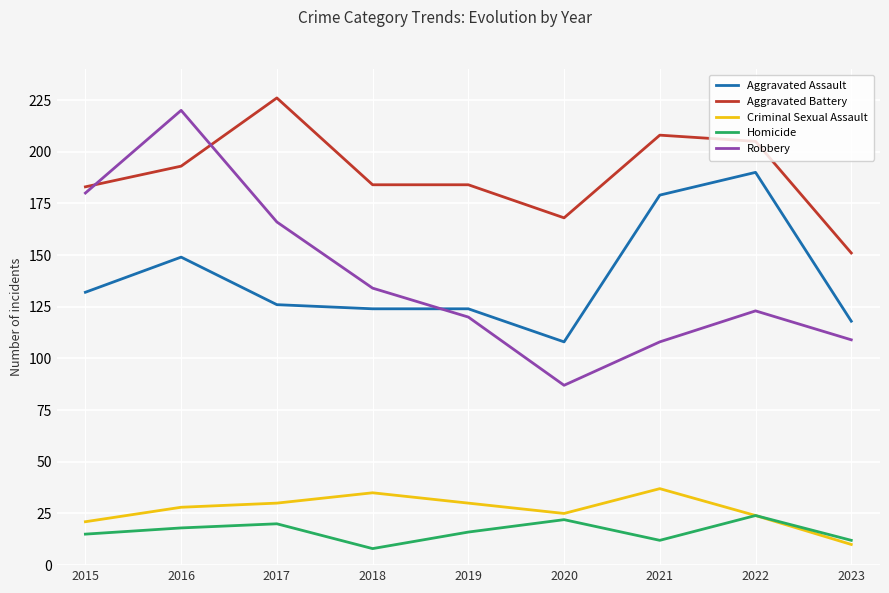

Reading left to right, list all the values displayed in this chart.

Aggravated Assault: 2015=132	2016=149	2017=126	2018=124	2019=124	2020=108	2021=179	2022=190	2023=118
Aggravated Battery: 2015=183	2016=193	2017=226	2018=184	2019=184	2020=168	2021=208	2022=205	2023=151
Criminal Sexual Assault: 2015=21	2016=28	2017=30	2018=35	2019=30	2020=25	2021=37	2022=24	2023=10
Homicide: 2015=15	2016=18	2017=20	2018=8	2019=16	2020=22	2021=12	2022=24	2023=12
Robbery: 2015=180	2016=220	2017=166	2018=134	2019=120	2020=87	2021=108	2022=123	2023=109